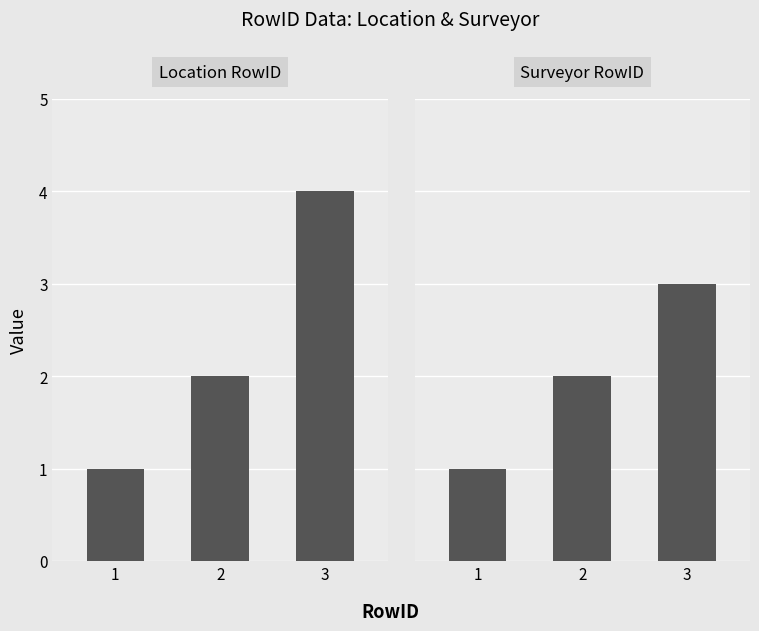

Reading left to right, extract all data points from this chart.

Location RowID: 1	2	4
Surveyor RowID: 1	2	3